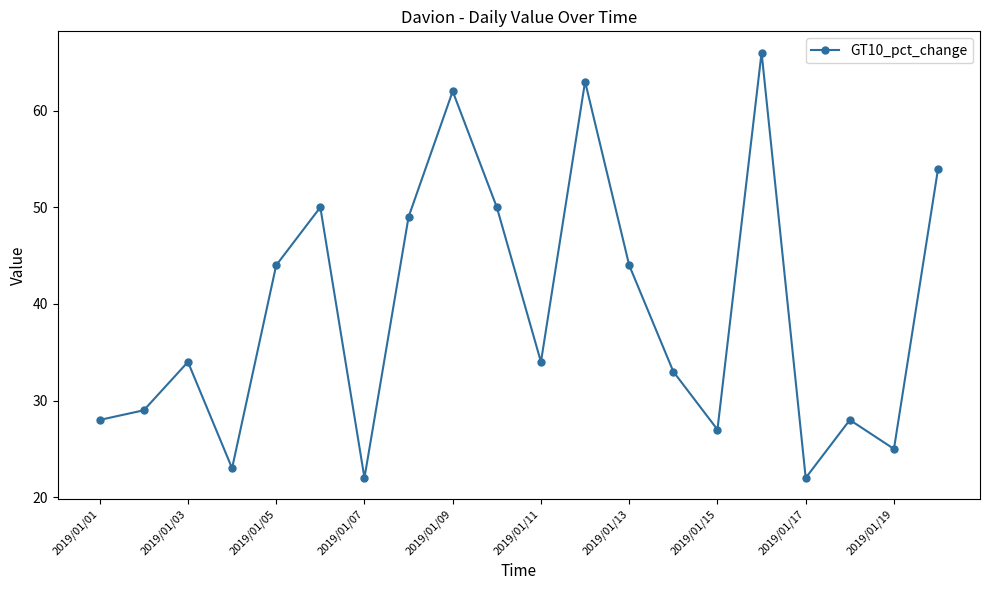

True or false: there are more than 0 points higher than both neighbors.

True